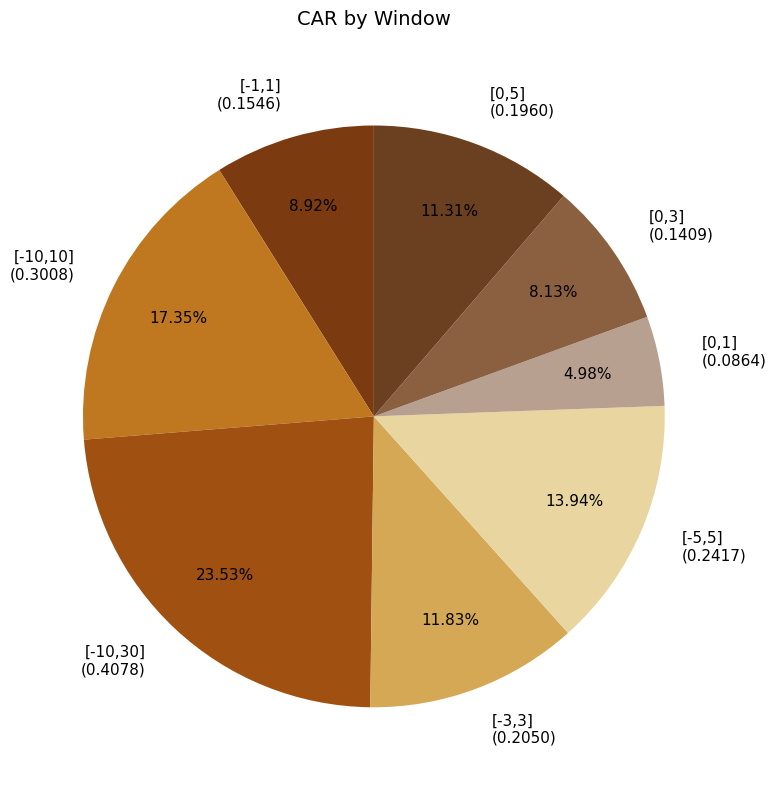

What is the smallest slice in the pie chart?

[0,1]